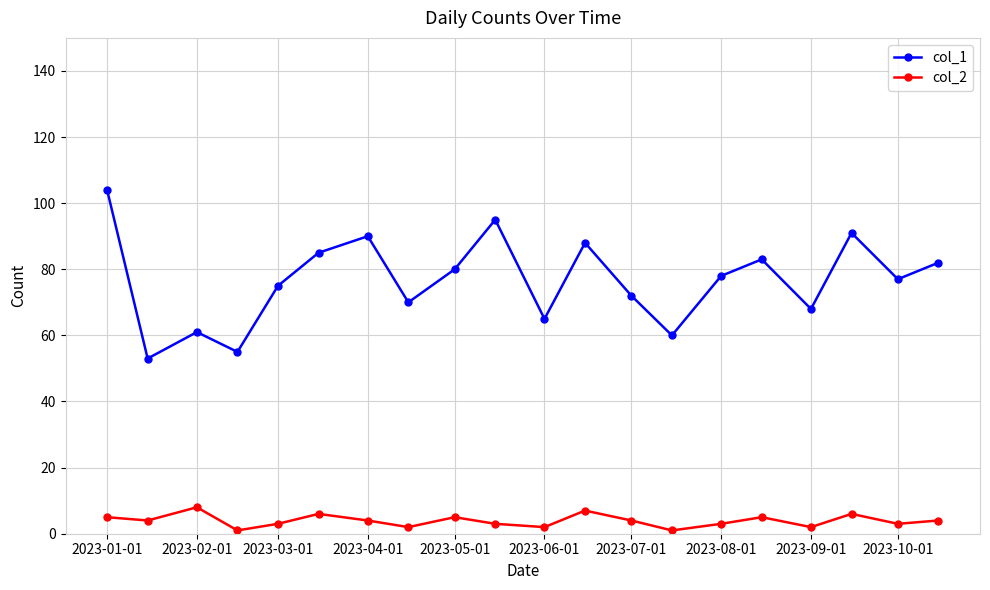

How many data points does each series have?

20